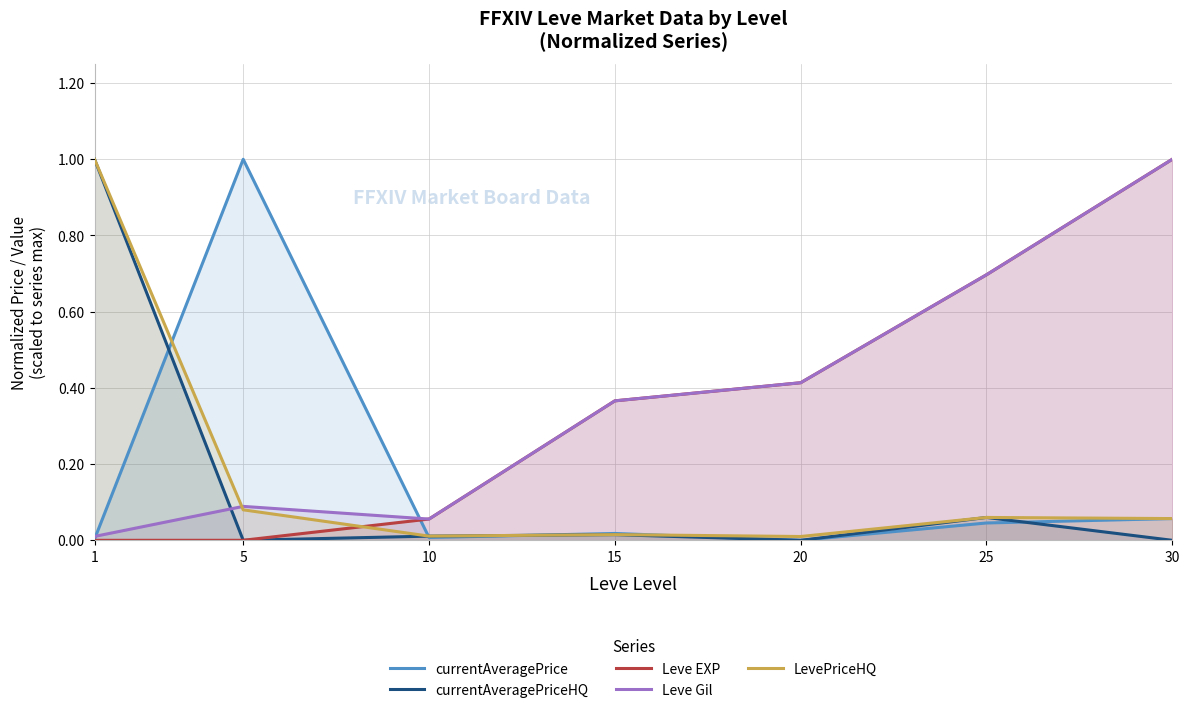

Which has a higher value, 10 or 5?

5